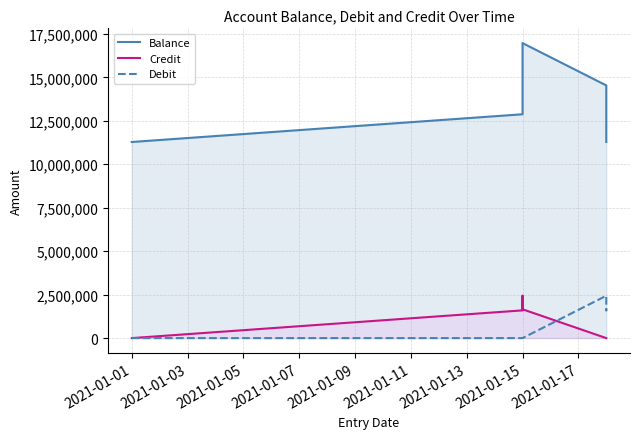

What is the value of the Balance point at the 1st from the left?

11281151.9